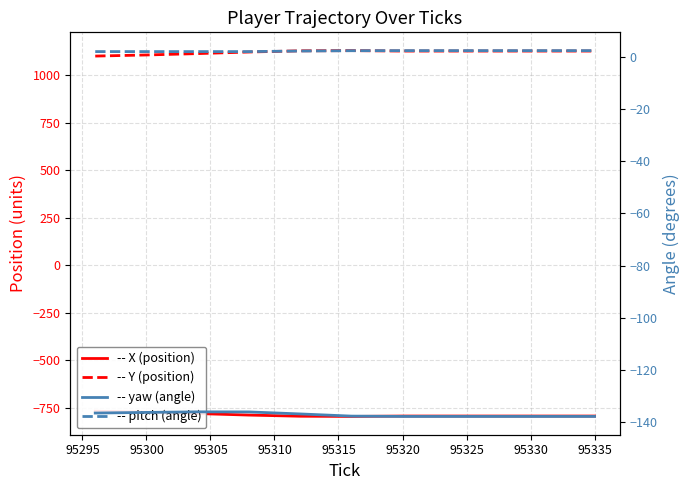

Is the value of yaw at 95300 greater than the value of Y at 95305?

No